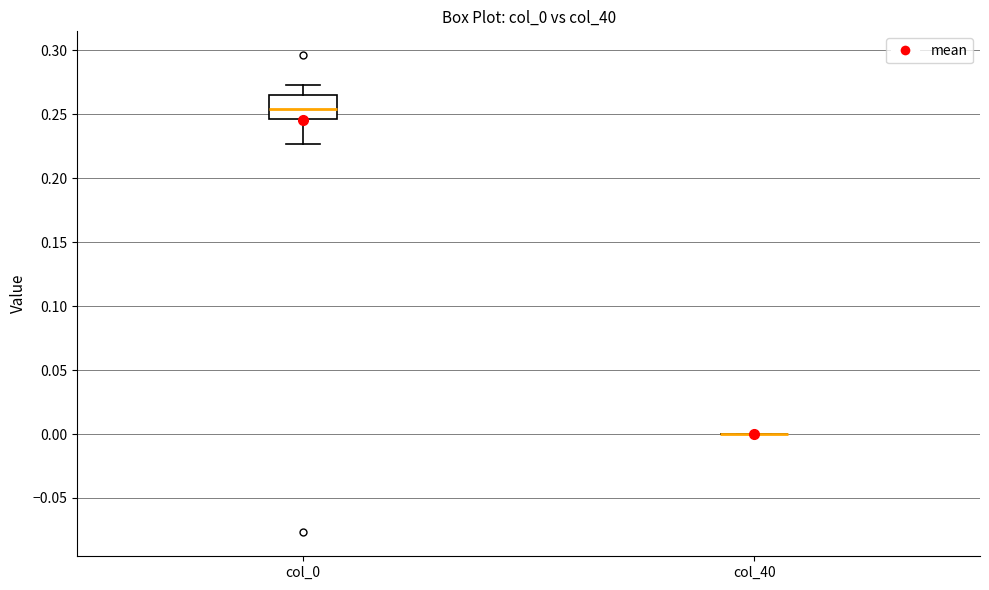

Which box is the tallest, from its lower edge to its upper edge?

col_0